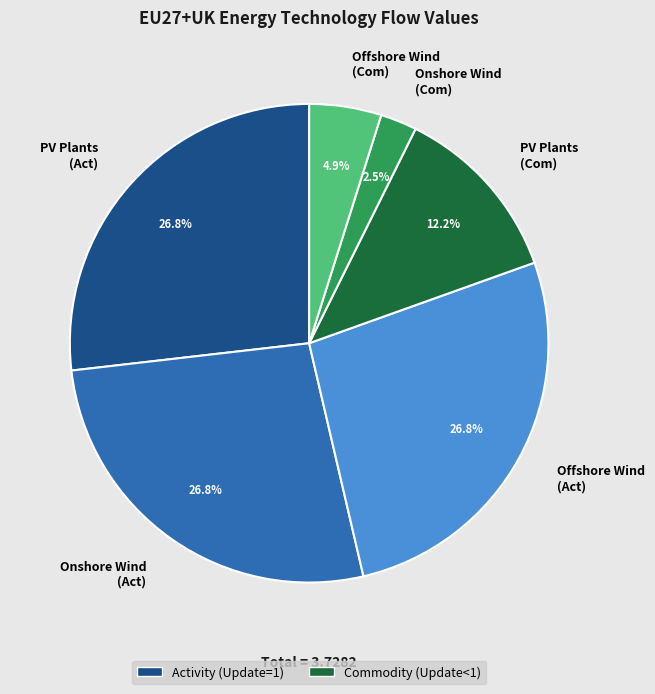

Between PV Plants (Act) and PV Plants (Com), which is larger?

PV Plants (Act)